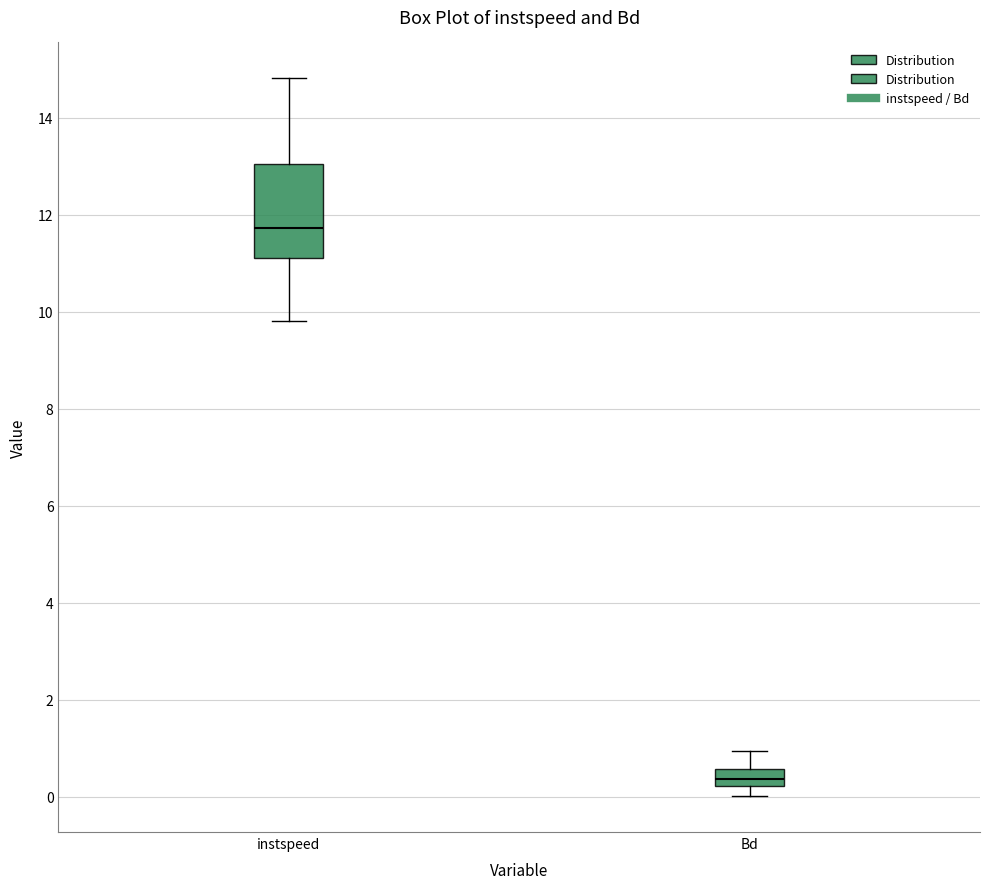

Which box has the highest median line?

instspeed